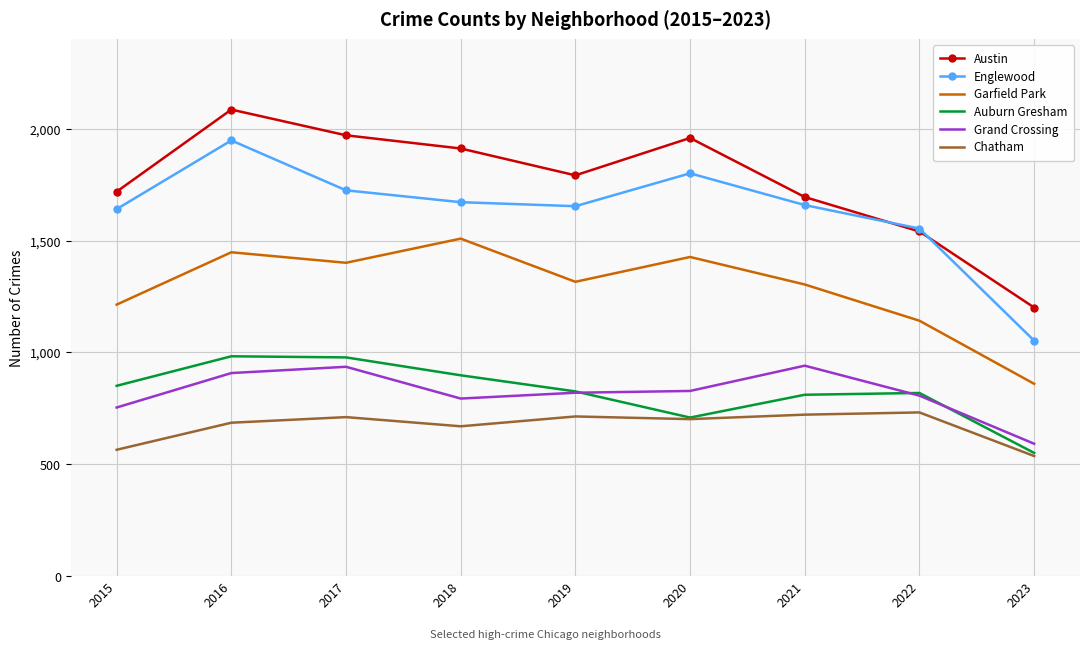

True or false: Austin has a value of 1338 at 2020.

False